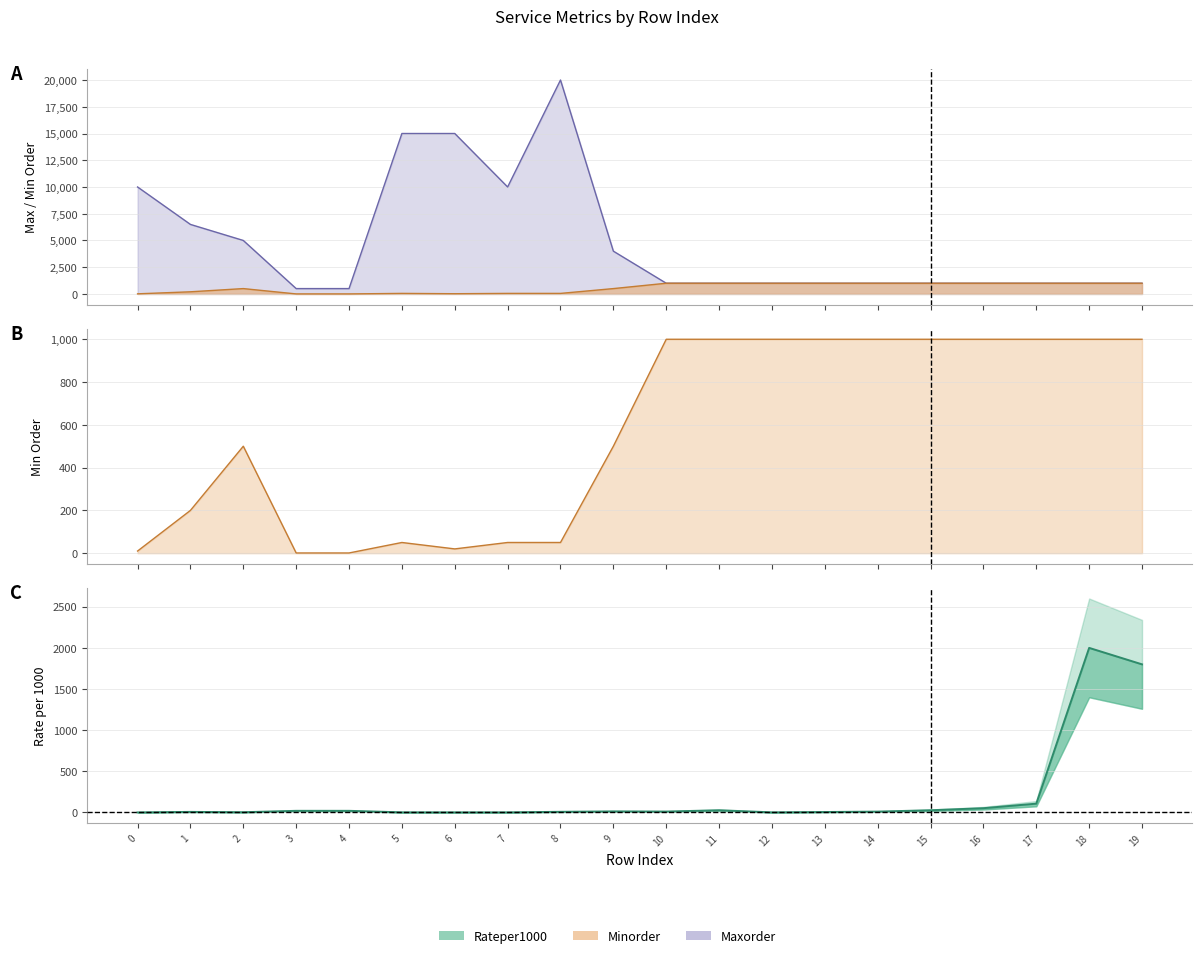

How many interior local peaks does the Minorder series have?

2